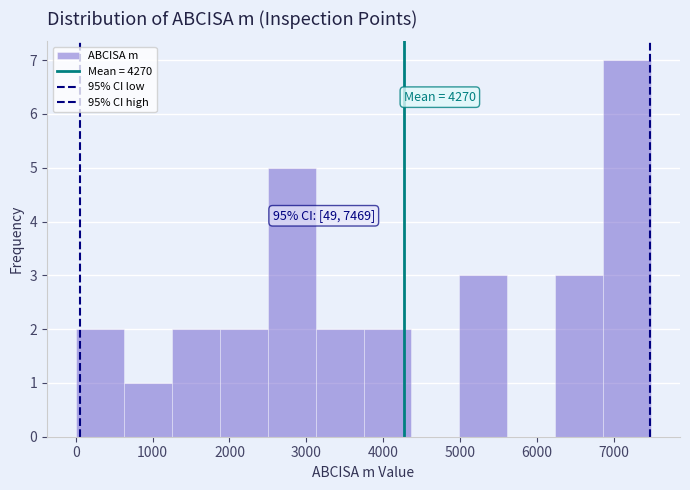

Which range on the x-axis has the tallest bar?

6900 to 7500